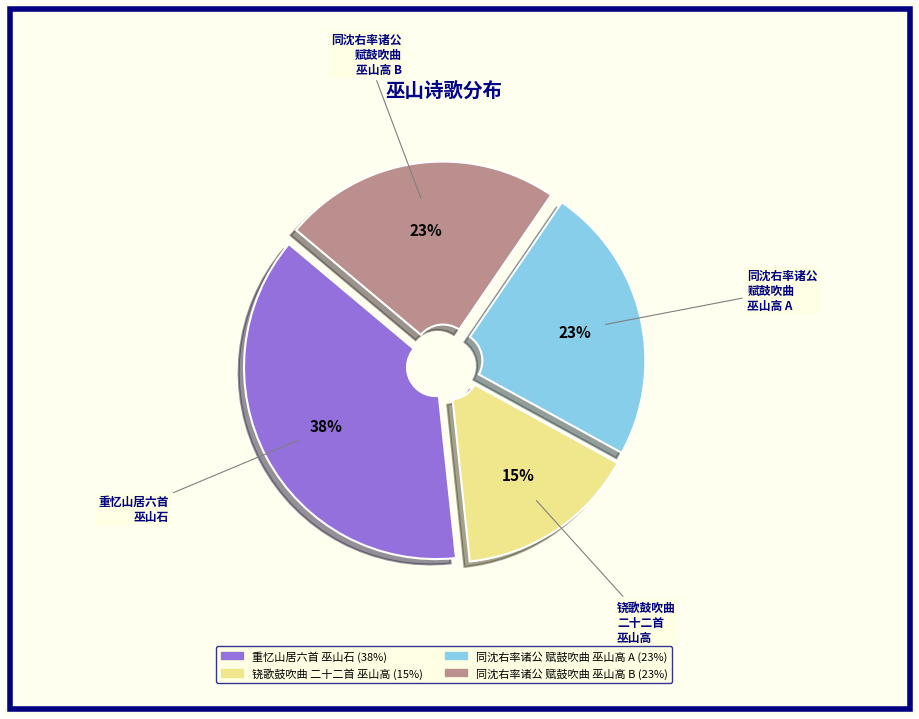

Does any single category account for the majority?

No